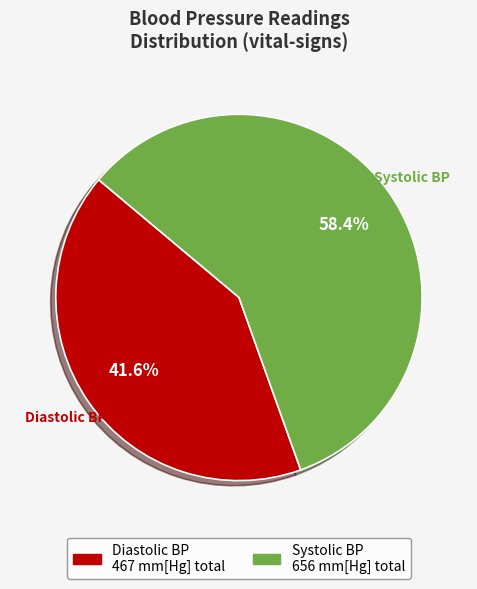

Is there a majority slice in this chart?

Yes